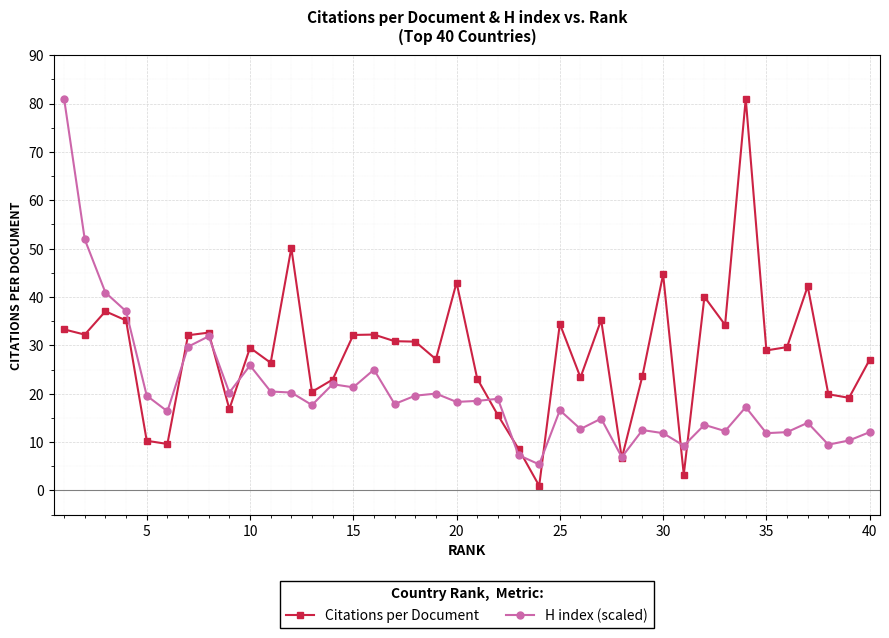

Which series has the widest spread of values?

Citations per Document